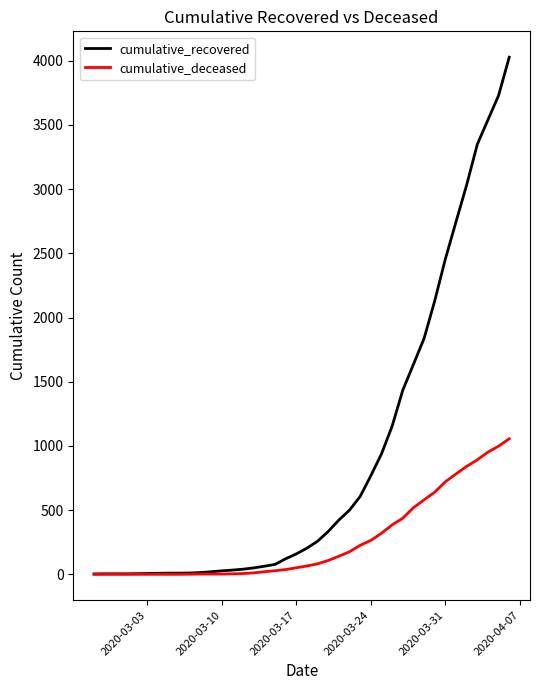

List the series in order of their overall mean, lowest first.

cumulative_deceased, cumulative_recovered